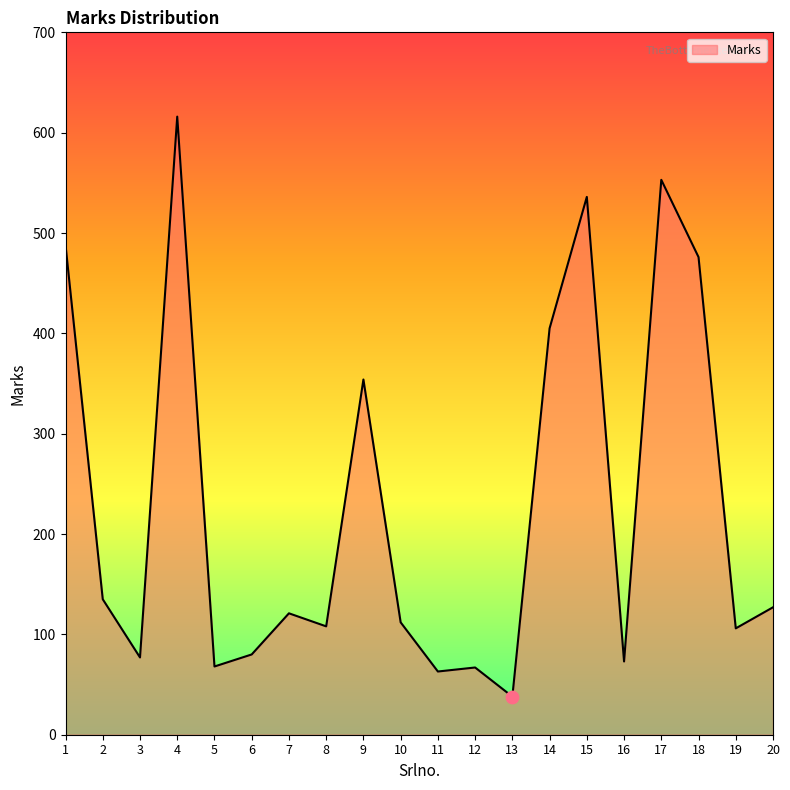

Between 1 and 19, which is larger?

1